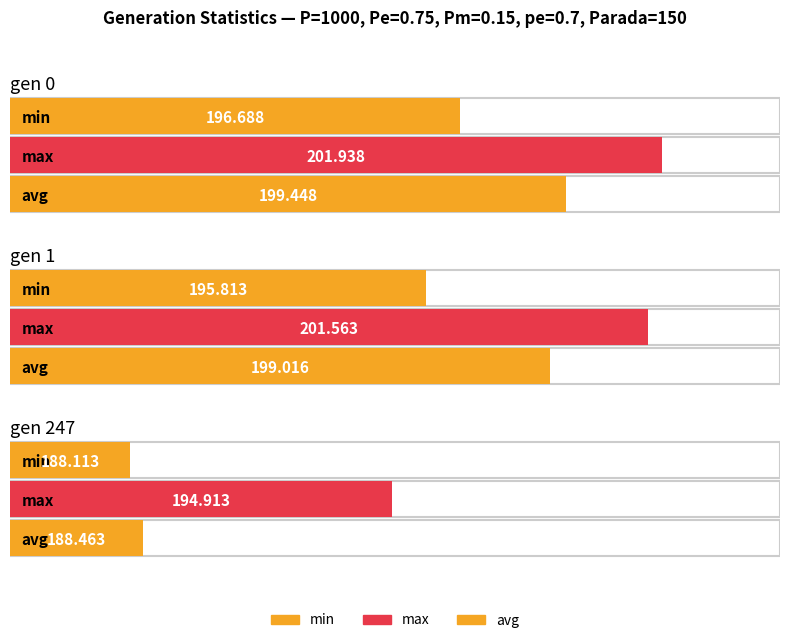

What is the difference between the maximum and minimum values in the min series?

8.6